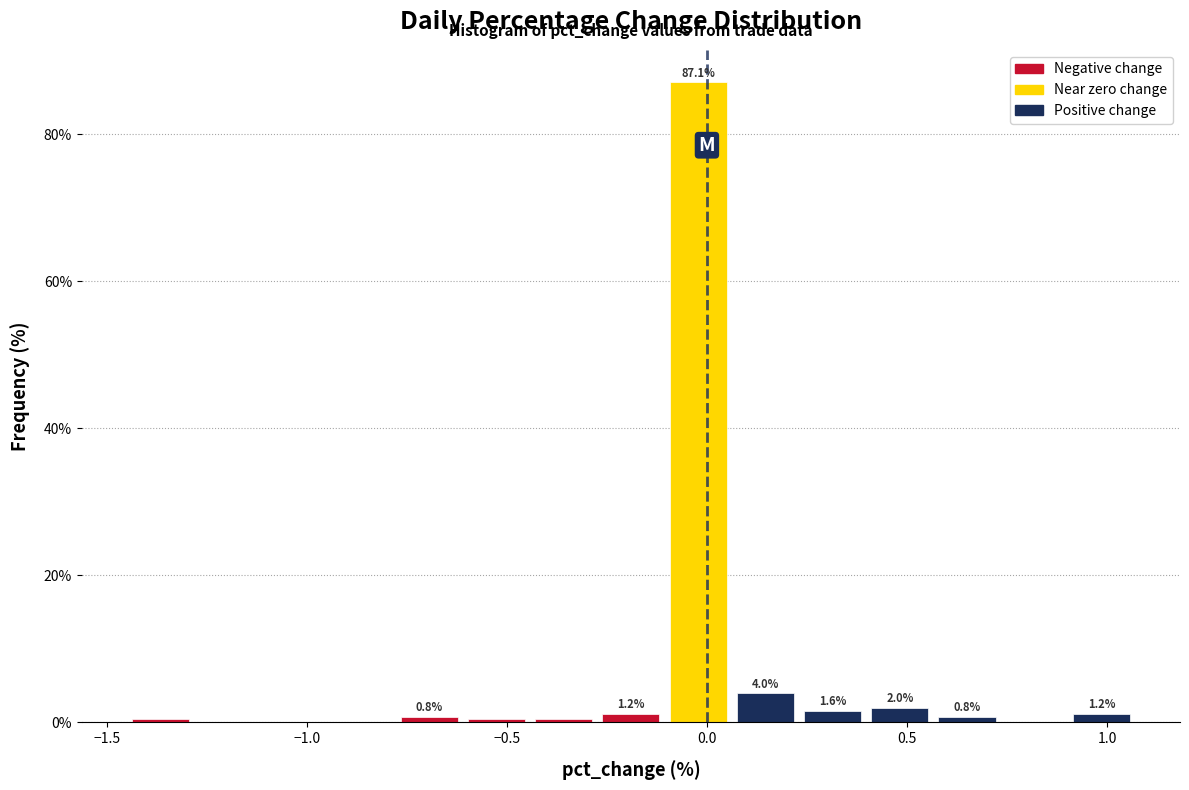

Read against the x-axis, roughly where is the centre of the tallest bar?

0.00